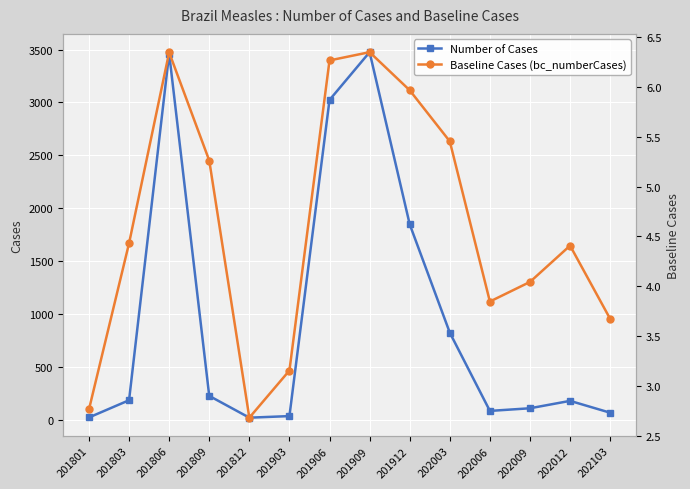

What is the value of the Baseline Cases (bc_numberCases) point at the 13th from the left?

4.4